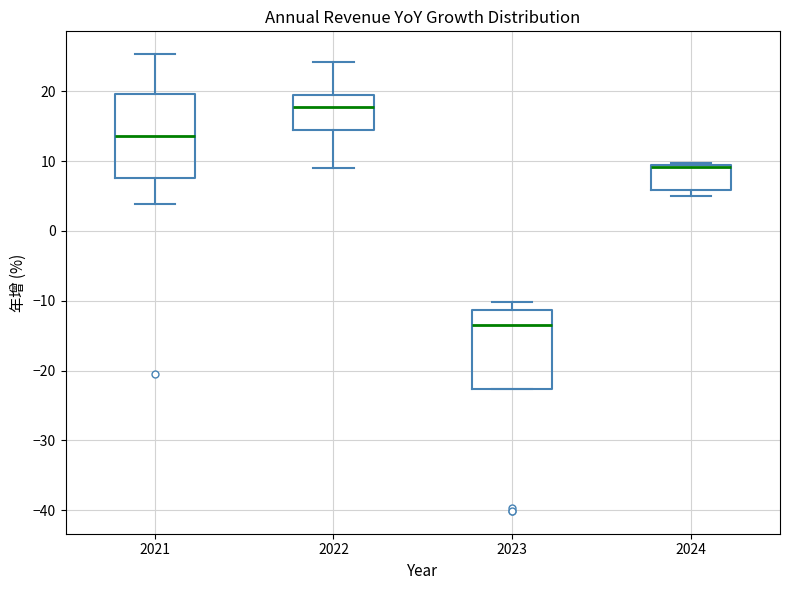

Reading left to right, transcribe this box plot: for each box, give where its median line is, the range the box spans, and where its two whiskers end, as read against the y-axis. The values are not printed on the chart, so give them approximately, as read against the axis.

2021: median 14, box 8 to 20, whiskers 4 to 25
2022: median 18, box 14 to 19, whiskers 9 to 24
2023: median -13, box -23 to -11, whiskers -23 to -10
2024: median 9 (just below the box's upper edge), box 6 to 9, whiskers 5 to 10